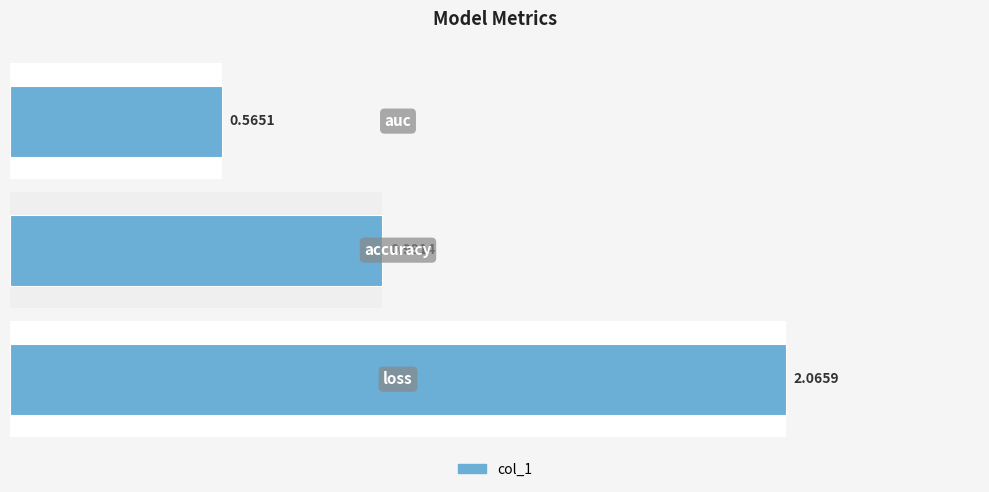

What is the value of the 3rd bar from the left?

0.6